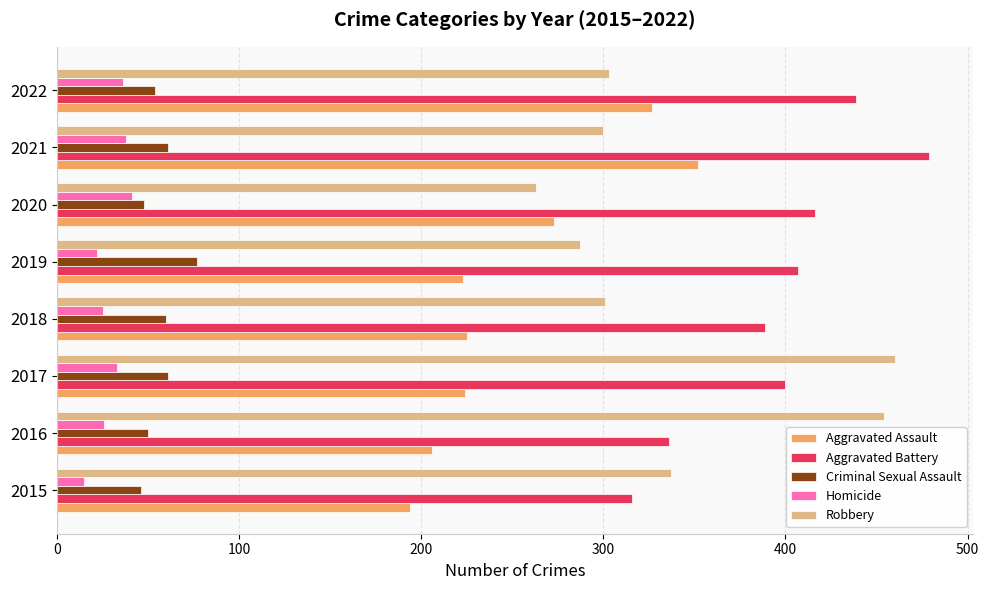

What is the spread (max minus min) of values at 2016?

428